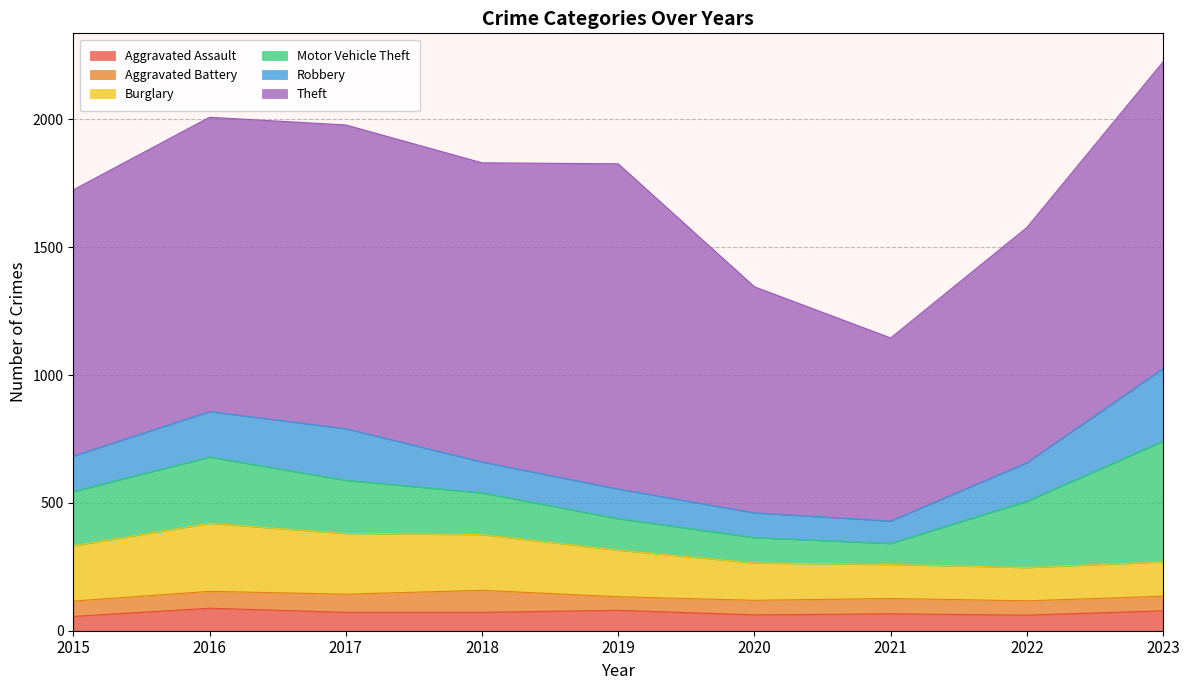

What is the difference between the highest and lowest values at 2017?

1117